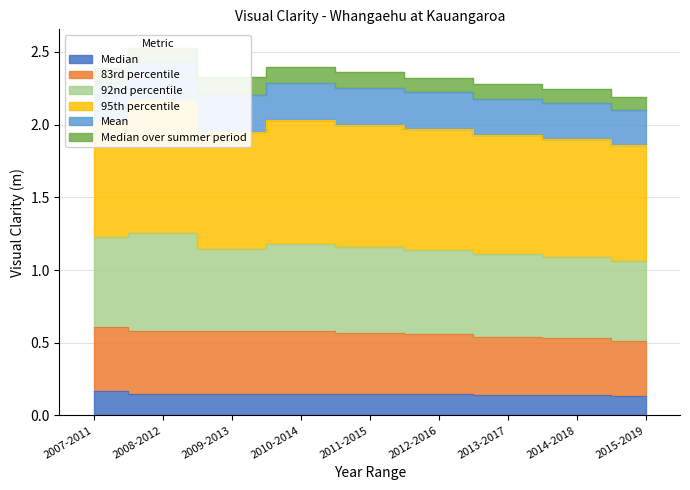

At which label is Mean closest to 1?

2015-2019